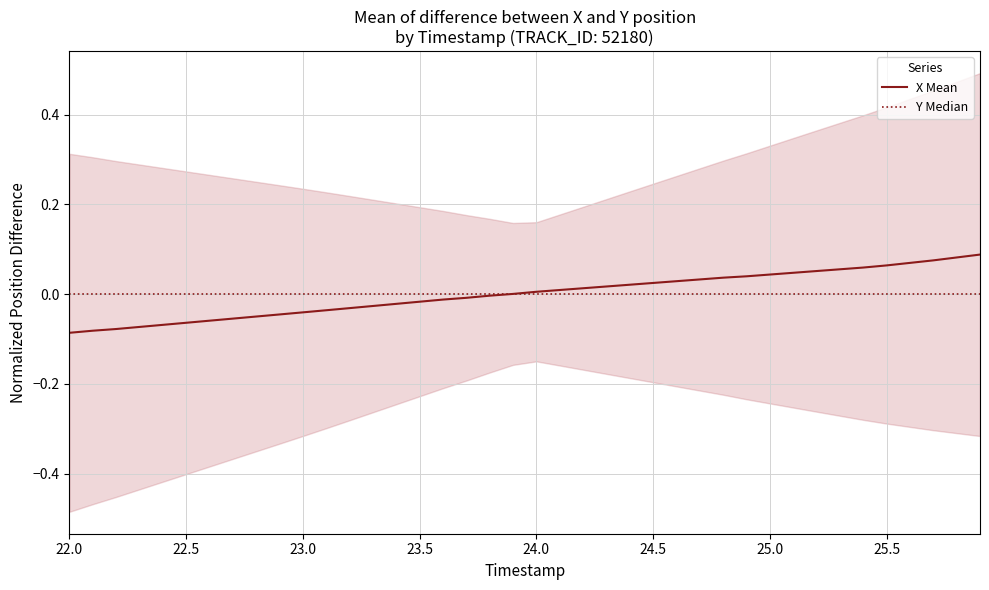

Reading left to right, extract all data points from this chart.

X Mean: -0.1	-0.1	-0.1	-0.1	-0.1	-0.1	-0.1	-0.1	-0.1	-0.0	-0.0	-0.0	-0.0	-0.0	-0.0	-0.0	-0.0	-0.0	-0.0	0.0	0.0	0.0	0.0	0.0	0.0	0.0	0.0	0.0	0.0	0.0	0.0	0.0	0.1	0.1	0.1	0.1	0.1	0.1	0.1	0.1
Y Median: 0.0	0.0	0.0	0.0	0.0	0.0	0.0	0.0	0.0	0.0	0.0	0.0	0.0	0.0	0.0	0.0	0.0	0.0	0.0	0.0	0.0	0.0	0.0	0.0	0.0	0.0	0.0	0.0	0.0	0.0	0.0	0.0	0.0	0.0	0.0	0.0	0.0	0.0	0.0	0.0